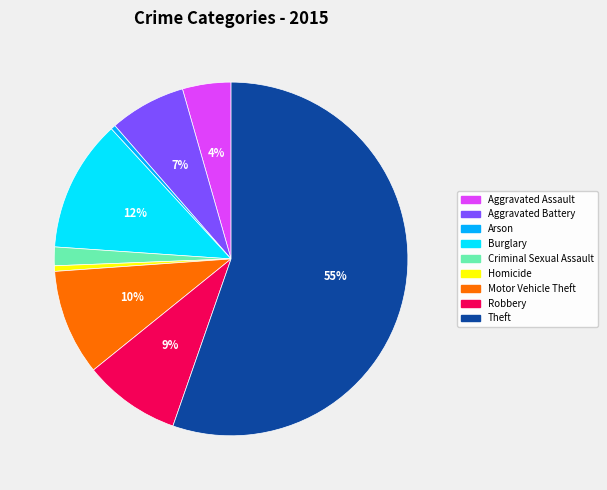

Which has a higher value, Criminal Sexual Assault or Theft?

Theft